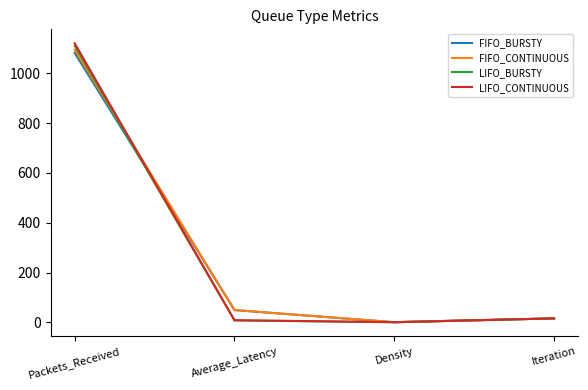

How many distinct data groups are displayed?

4